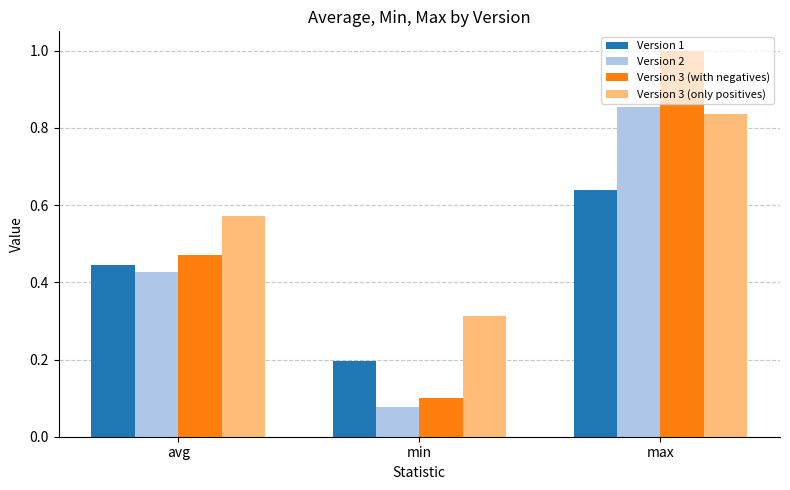

At max, list the series in order from smallest to largest.

Version 1, Version 3 (only positives), Version 2, Version 3 (with negatives)